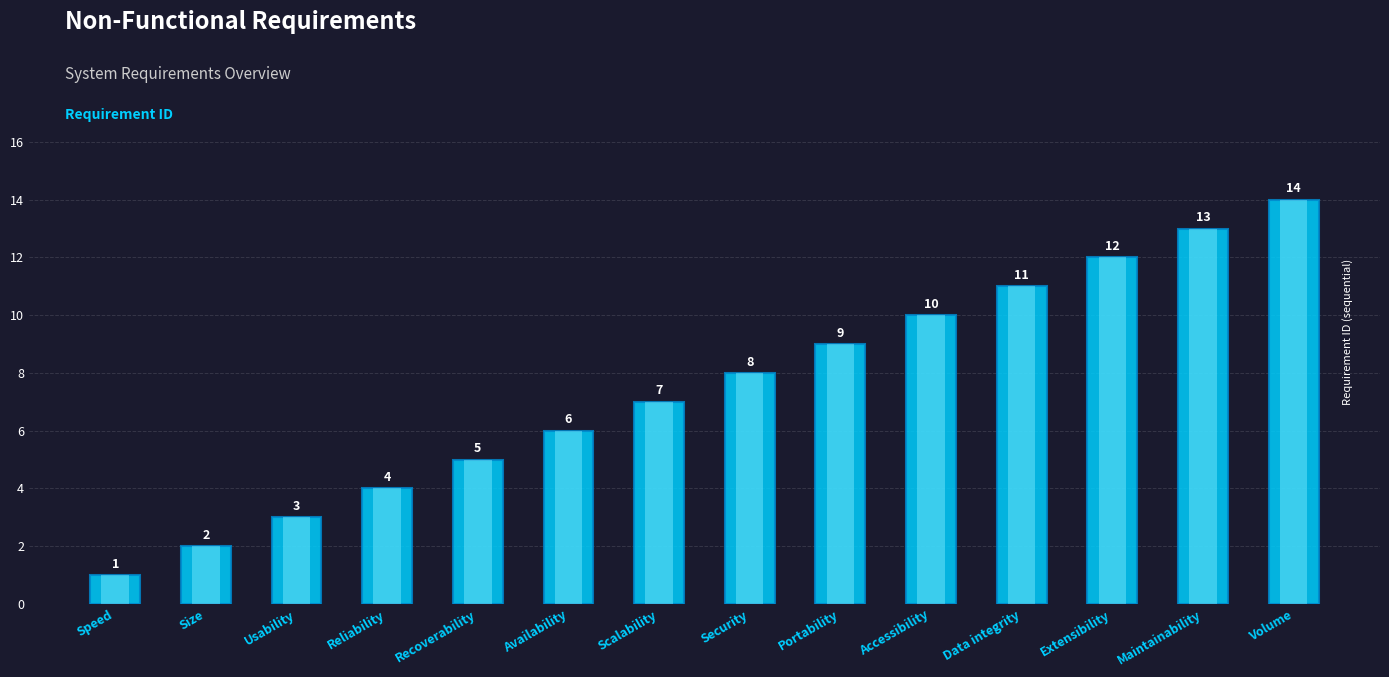

How many distinct data groups are displayed?

1